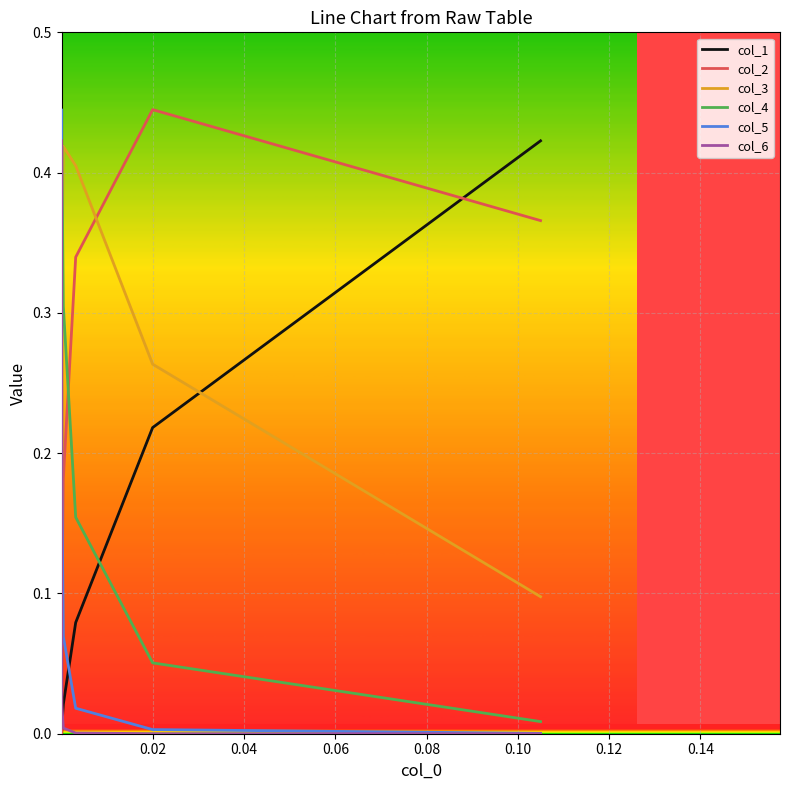

True or false: col_3 has more than 1 points higher than both neighbors.

False